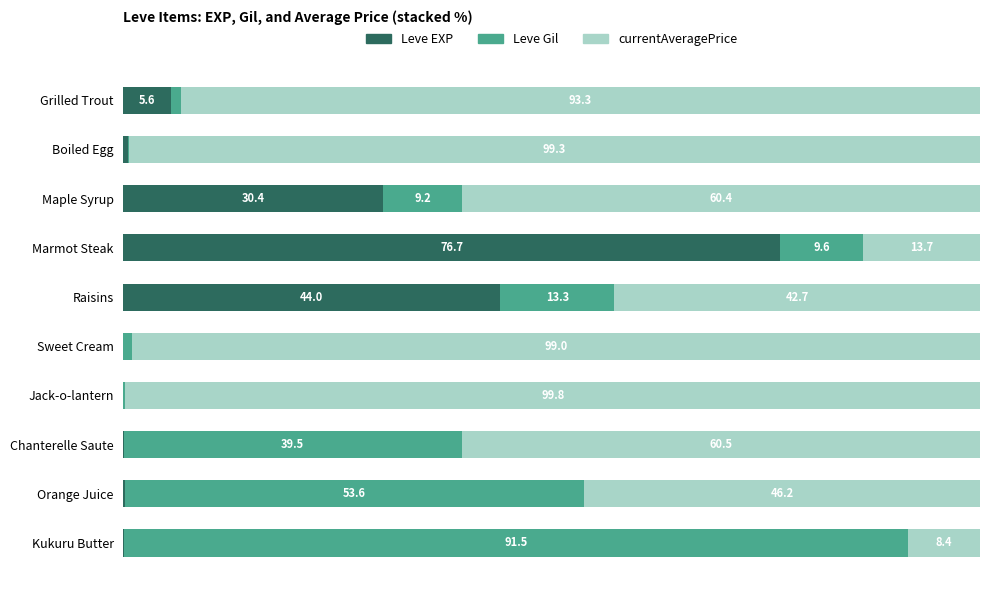

Which category has the highest value in the Leve EXP series?

Marmot Steak